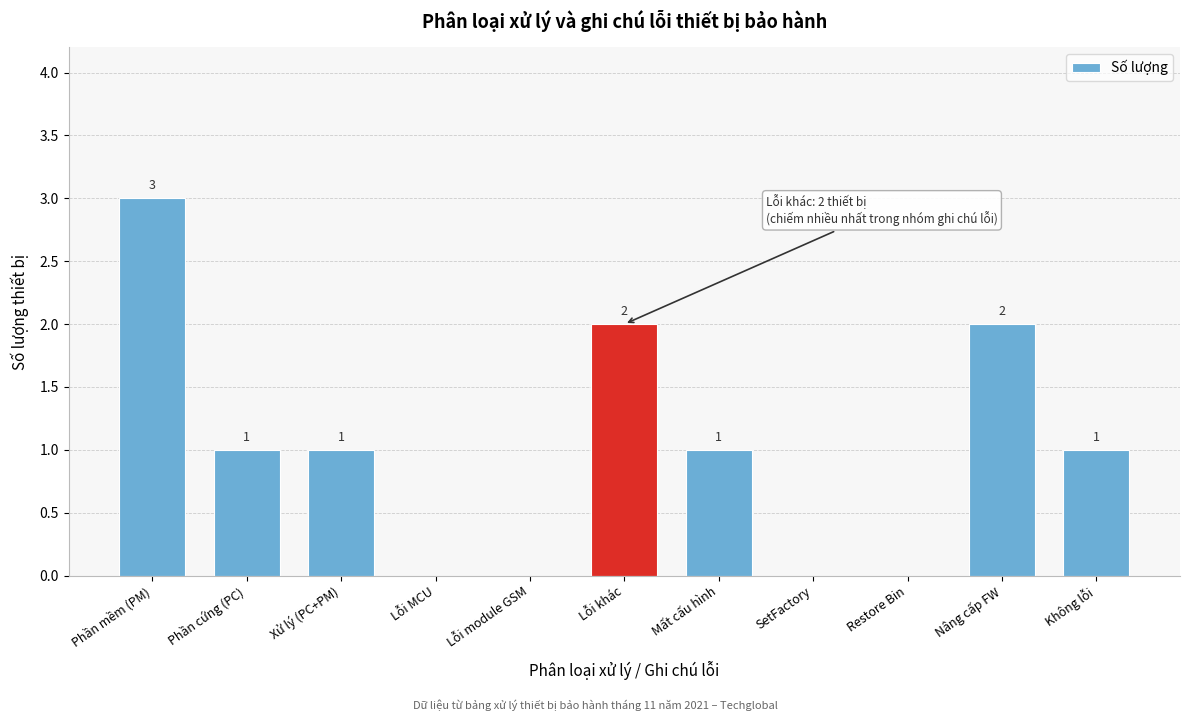

Reading right to left, what are all the values shown in this chart?

Không lỗi=1	Nâng cấp FW=2	Restore Bin=0	SetFactory=0	Mất cấu hình=1	Lỗi khác=2	Lỗi module GSM=0	Lỗi MCU=0	Xử lý (PC+PM)=1	Phần cứng (PC)=1	Phần mềm (PM)=3